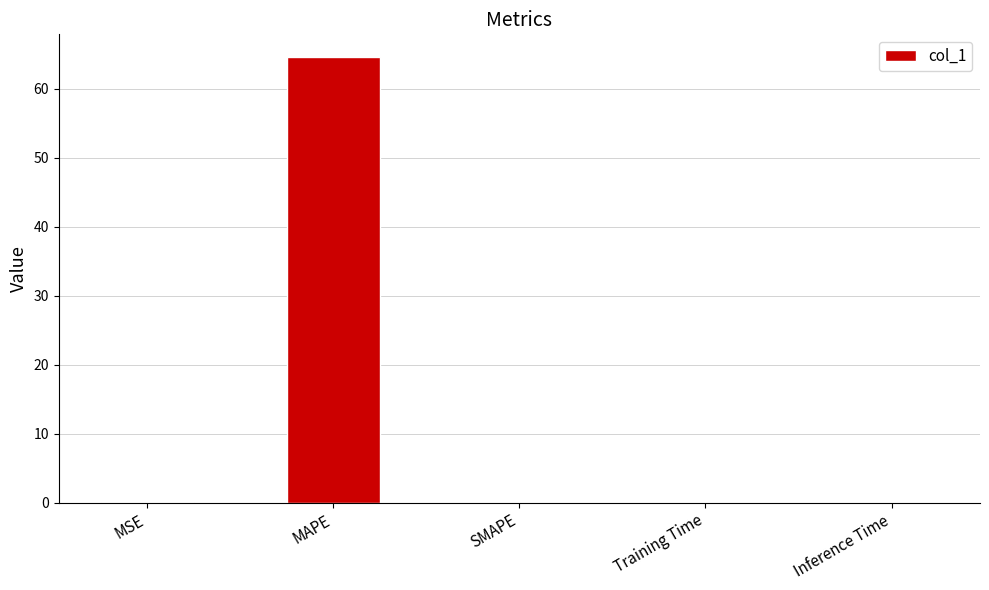

At which category does the chart reach its peak across all series?

MAPE